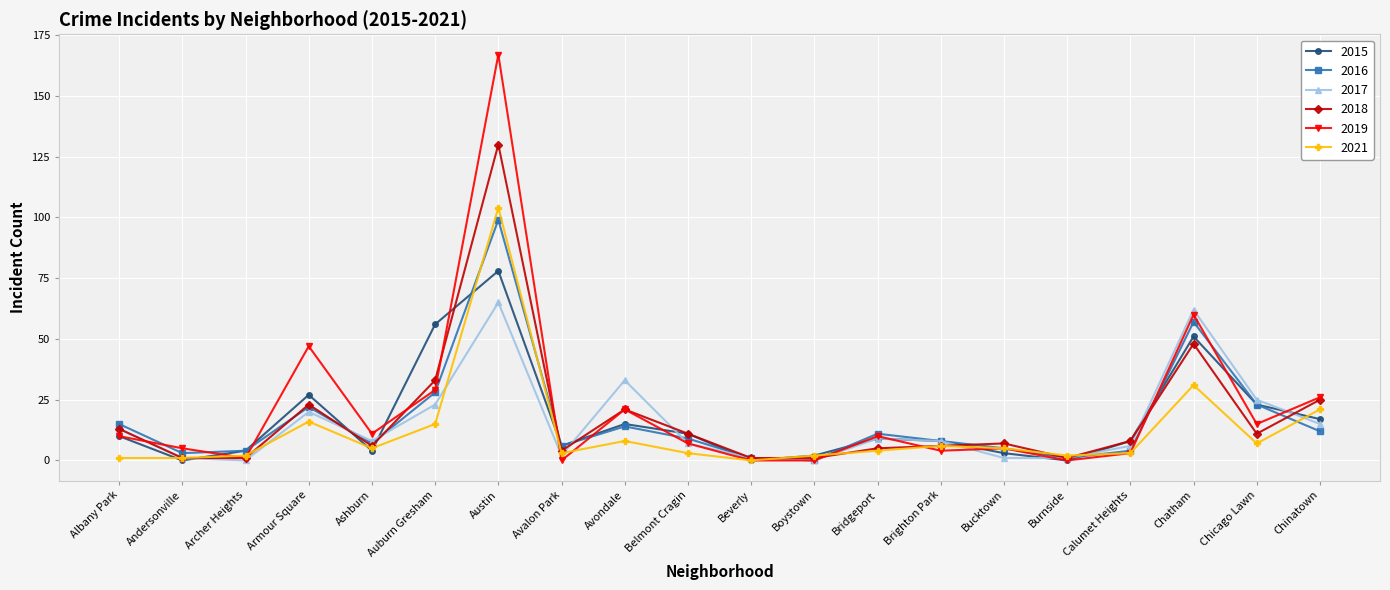

At which label does 2021 reach its peak?

Austin